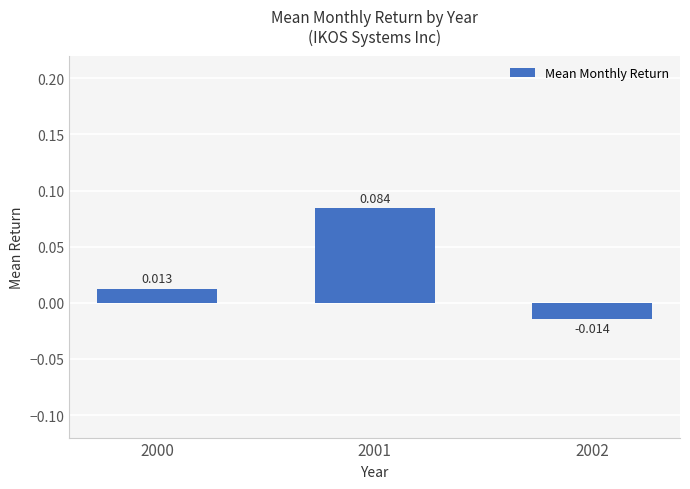

What is the difference between the maximum and second lowest values?

0.1